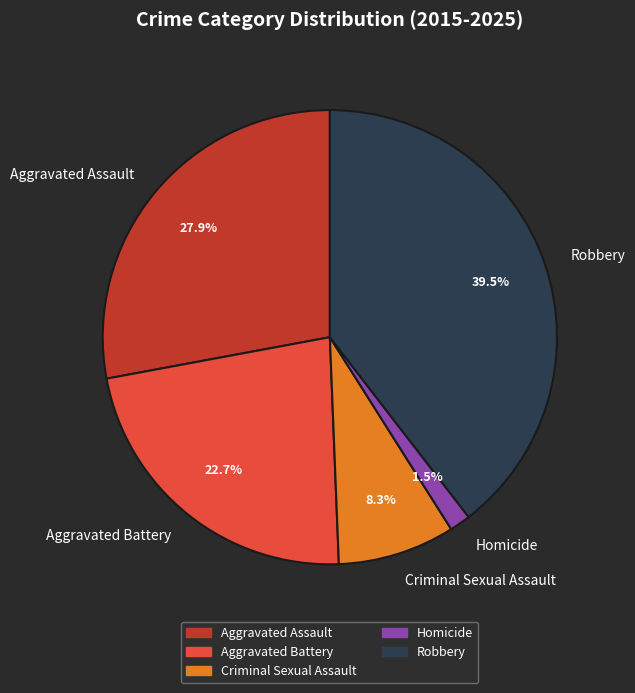

Is the sum of Homicide and Criminal Sexual Assault greater than half?

No